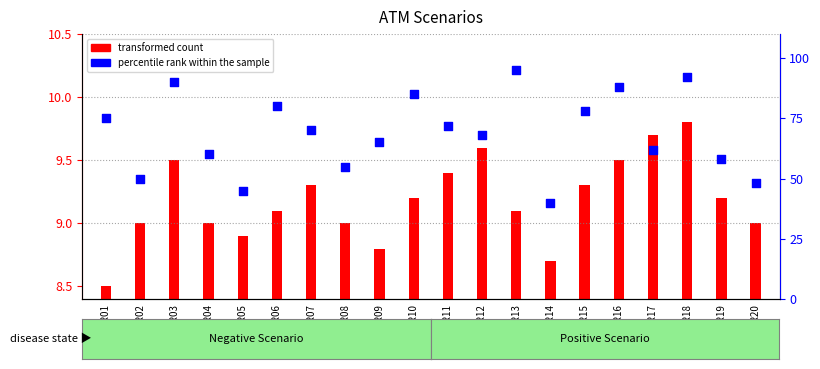

Between SR18 and SR09, which is larger?

SR18